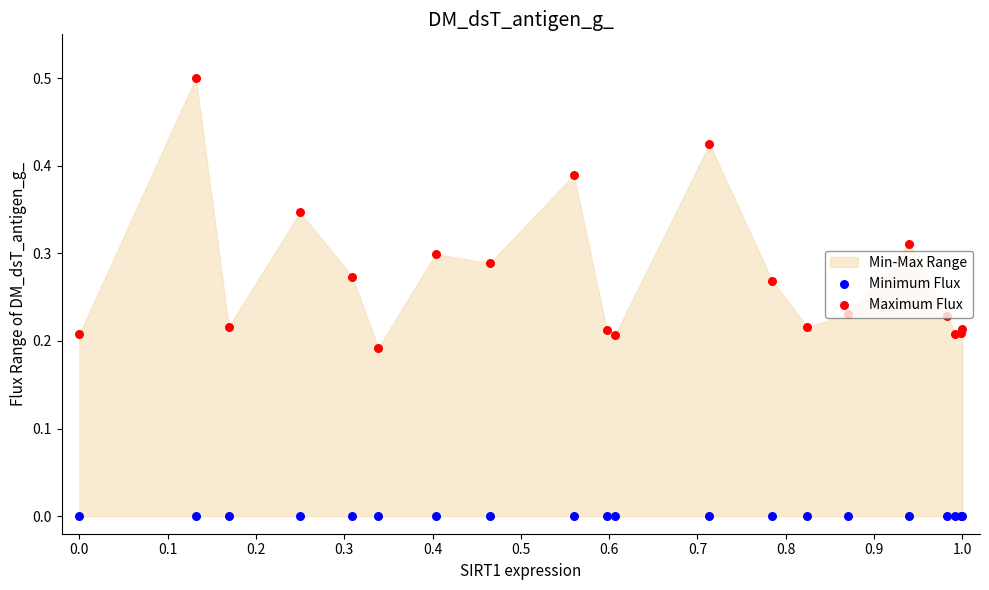

Which series reaches the maximum Y coordinate?

Maximum Flux